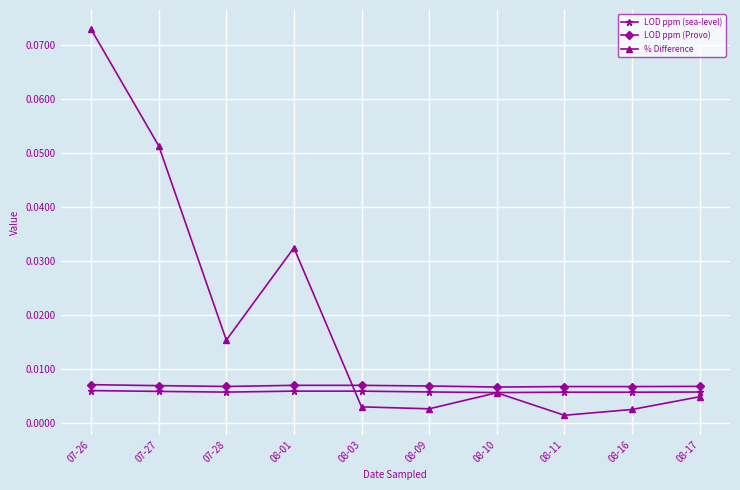

How many interior local valleys does the % Difference series have?

3